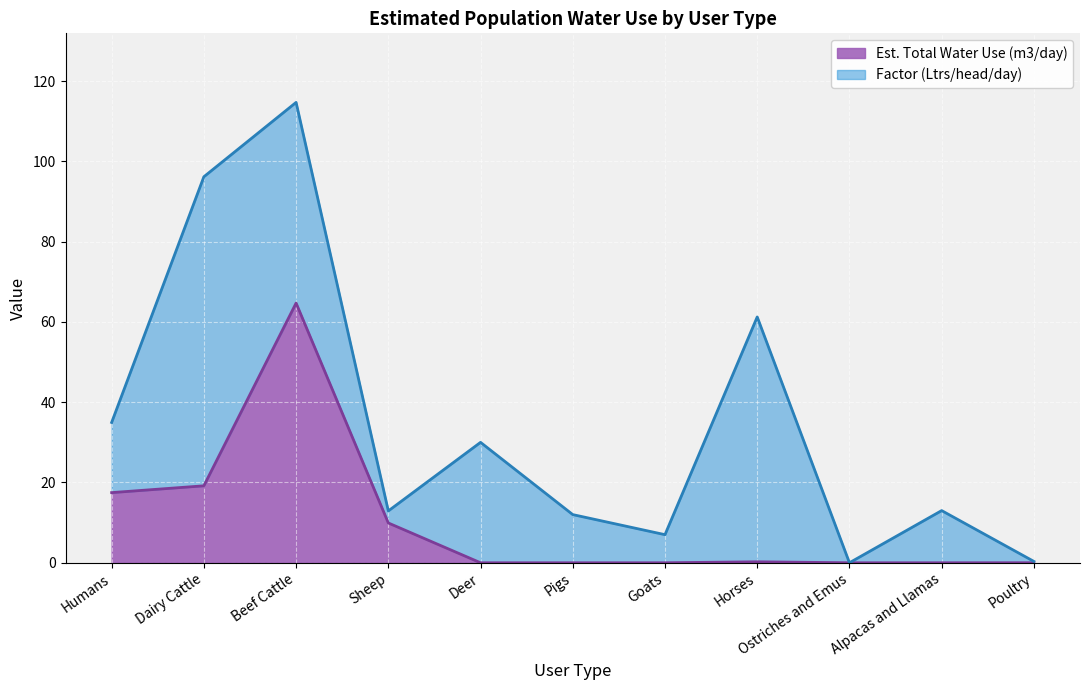

What is the sum of all values?

111.5